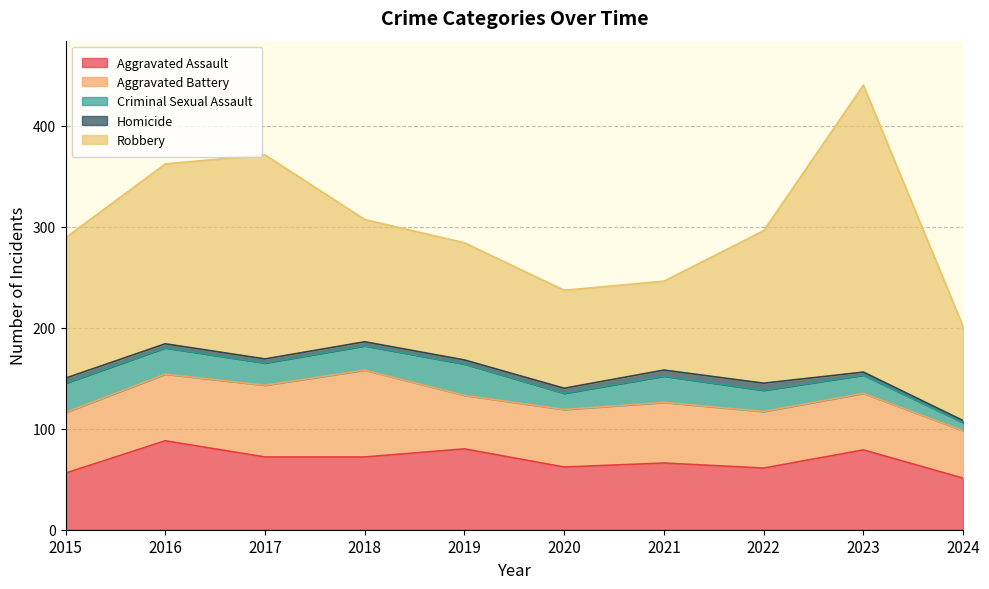

Between 2018 and 2019, which series saw the biggest shift?

Aggravated Battery